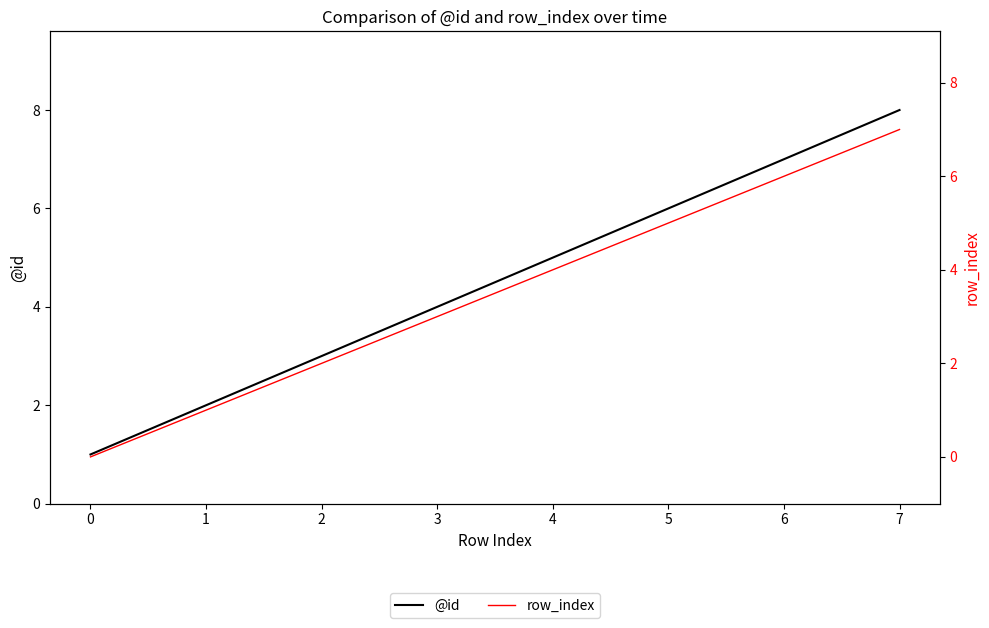

What is the sum of all row_index values?

28